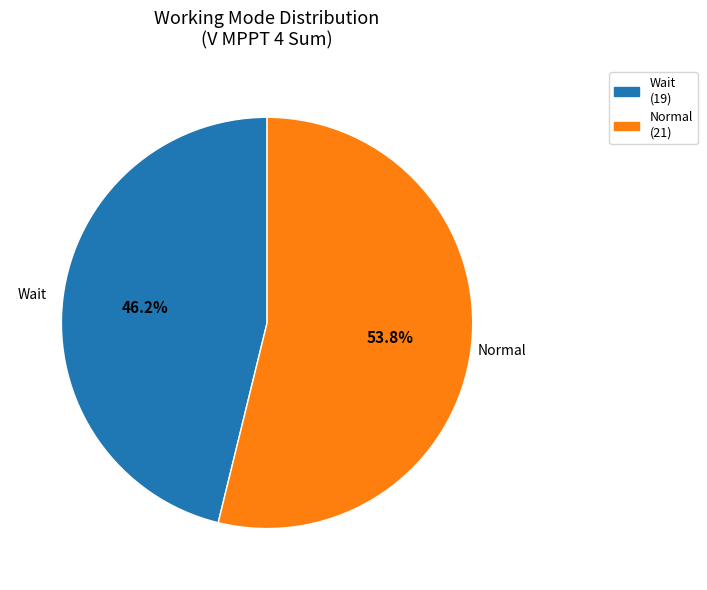

Rank the categories by value from highest to lowest.

Normal, Wait